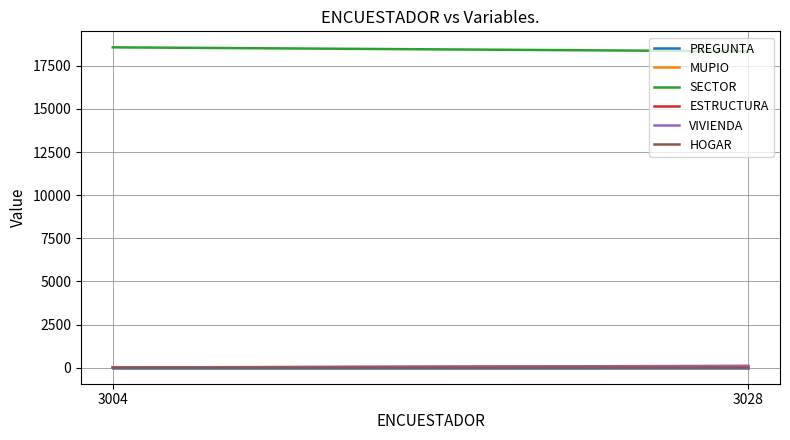

Which series changed the most between 3004 and 3028?

SECTOR